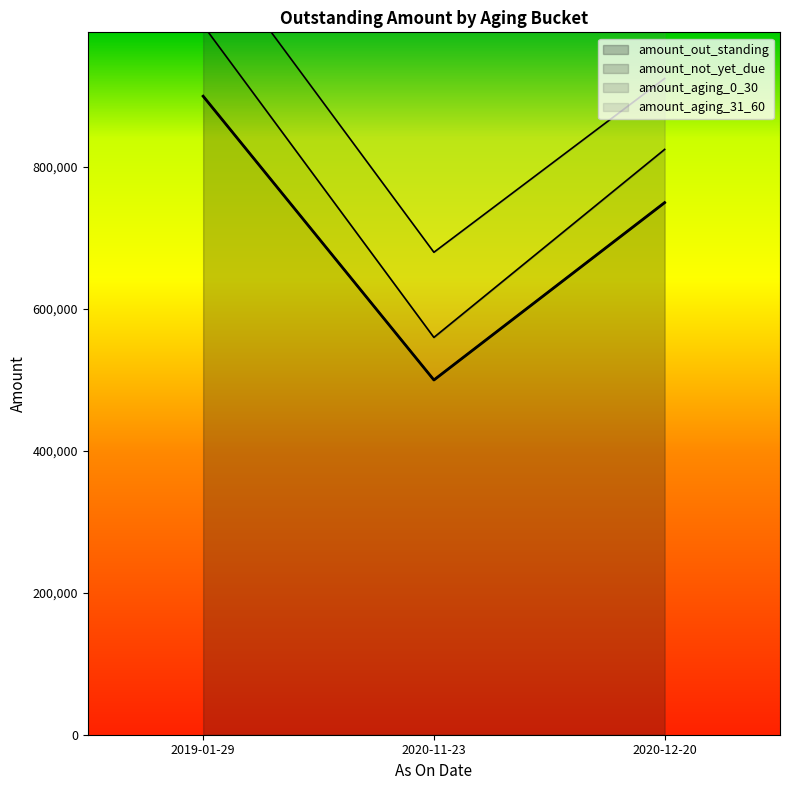

What is the lowest value of the amount_out_standing series?

500000